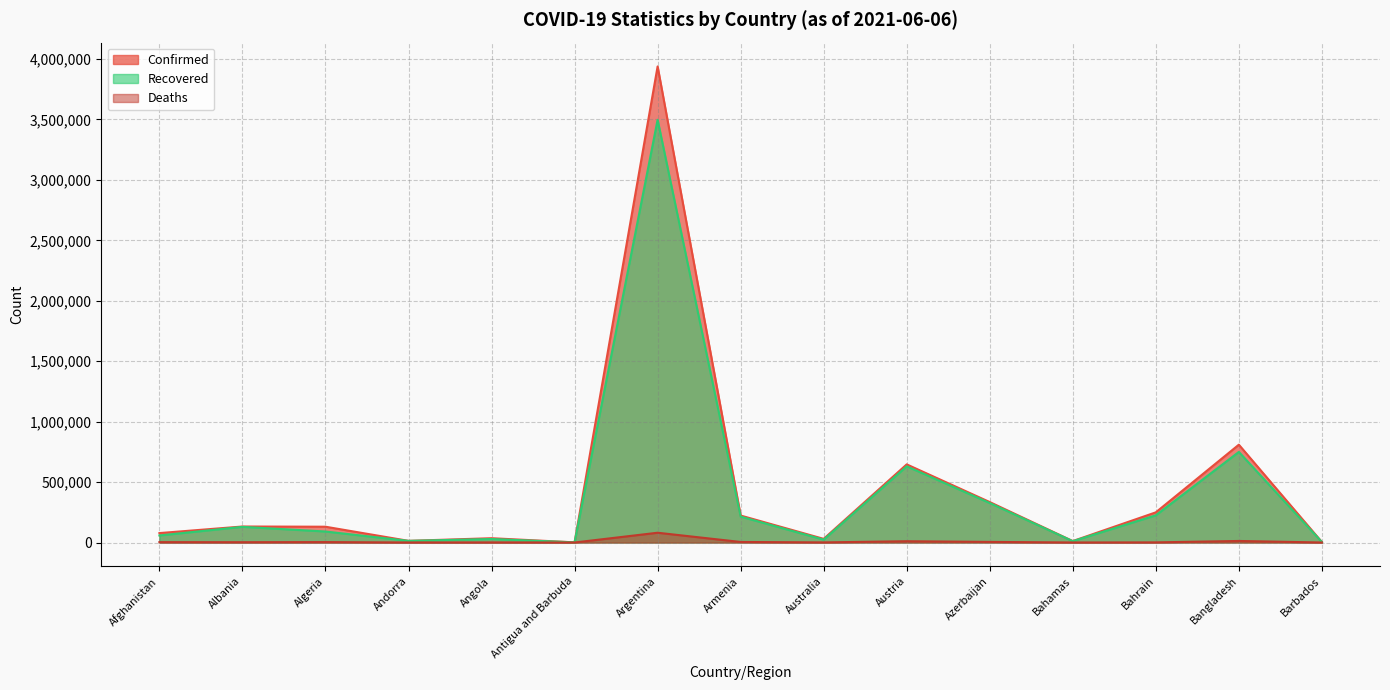

The value of Deaths at Austria is 13875. True or false?

False